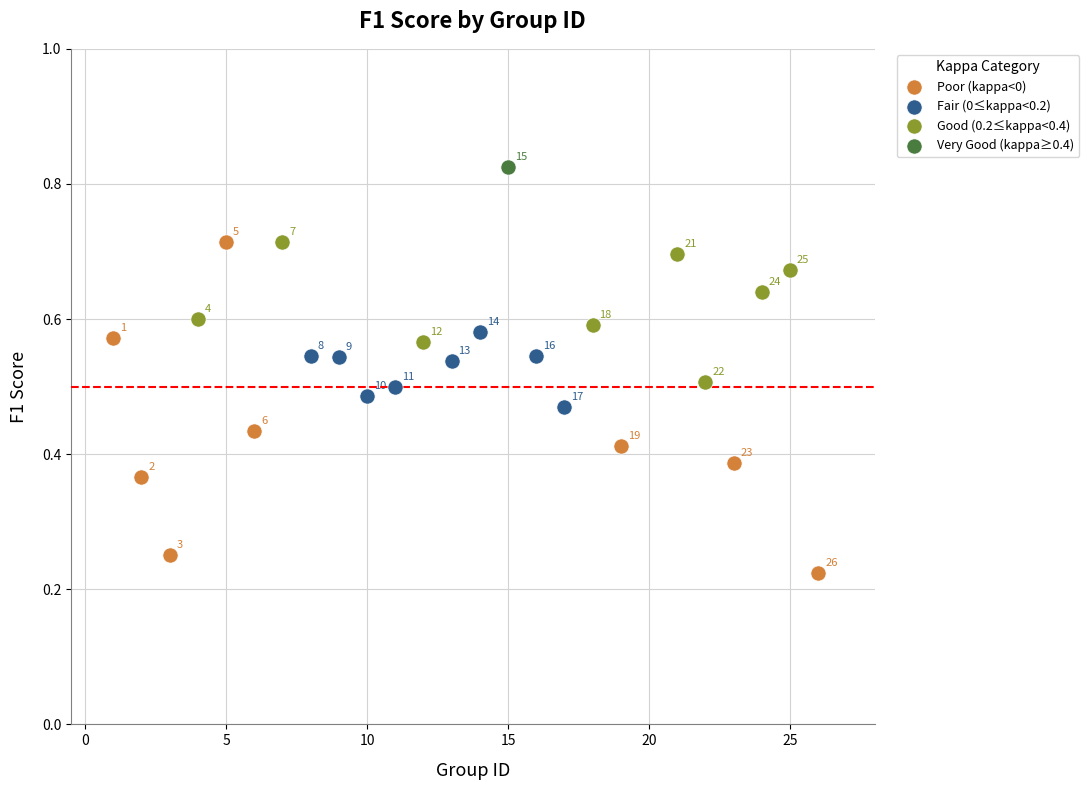

What are all the series names shown in the legend?

Poor (kappa<0), Fair (0≤kappa<0.2), Good (0.2≤kappa<0.4), Very Good (kappa≥0.4)